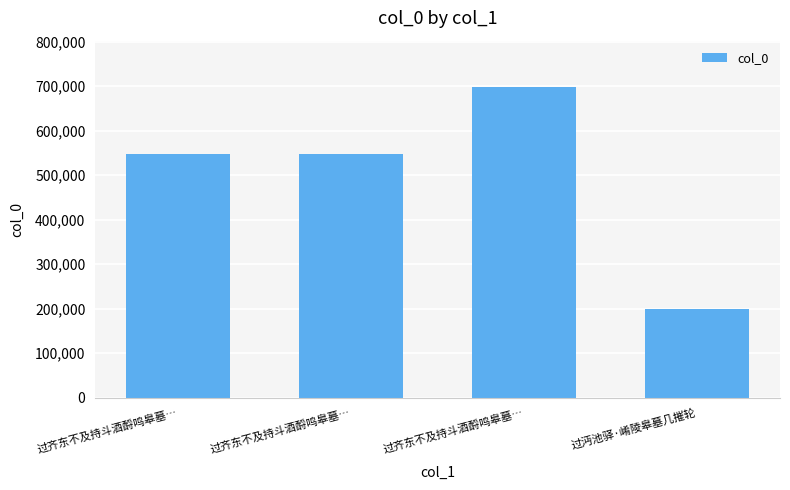

What is the sum of the values at 过齐东不及持斗酒酹鸣皋墓… and 过齐东不及持斗酒酹鸣皋墓…?

1244002